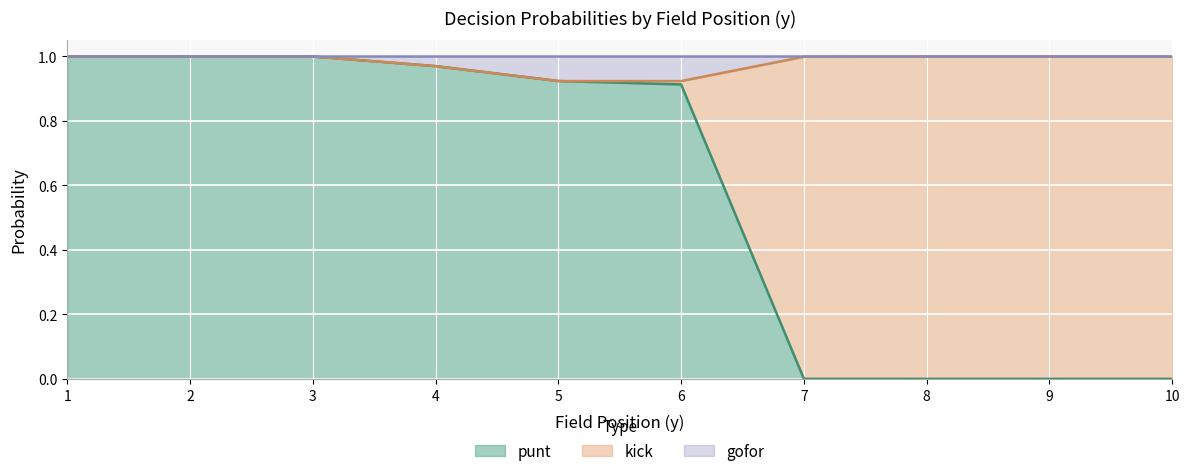

Which series has the largest range (max minus min)?

punt